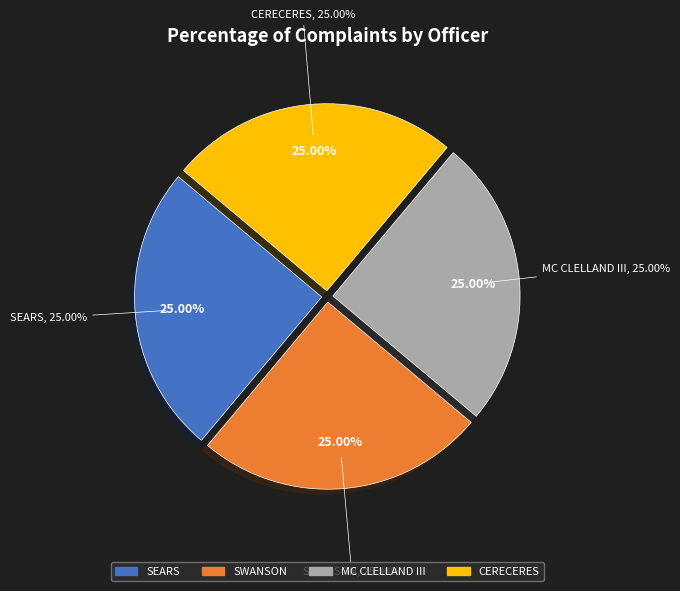

Rank the categories by value from lowest to highest.

SEARS, SWANSON, CERECERES, MC CLELLAND III